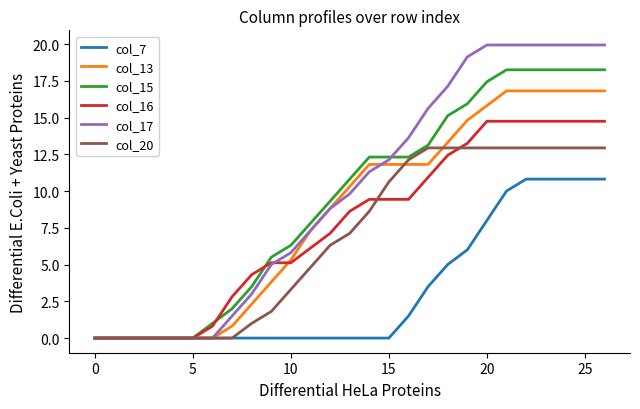

Which series has the largest range (max minus min)?

col_17